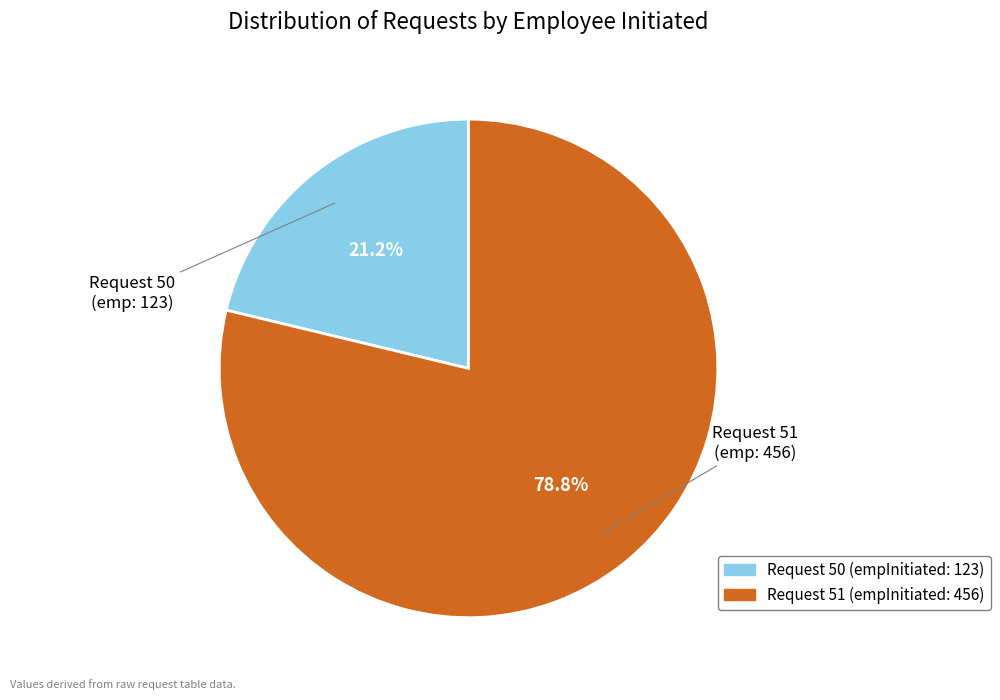

Does any single category account for the majority?

Yes